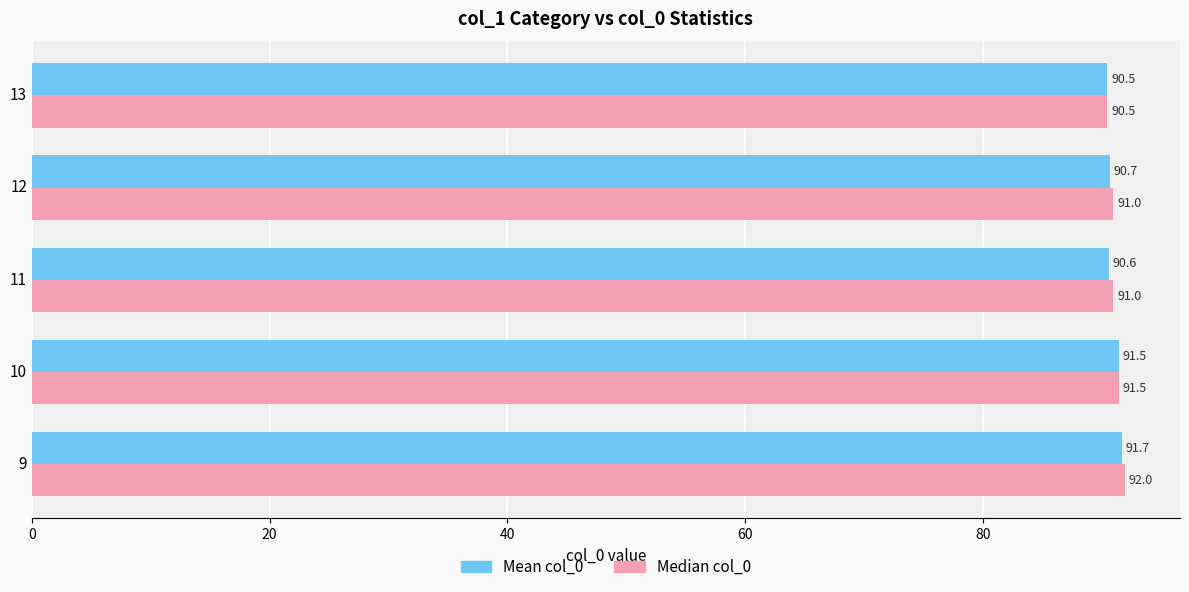

Which series has the largest range (max minus min)?

Median col_0